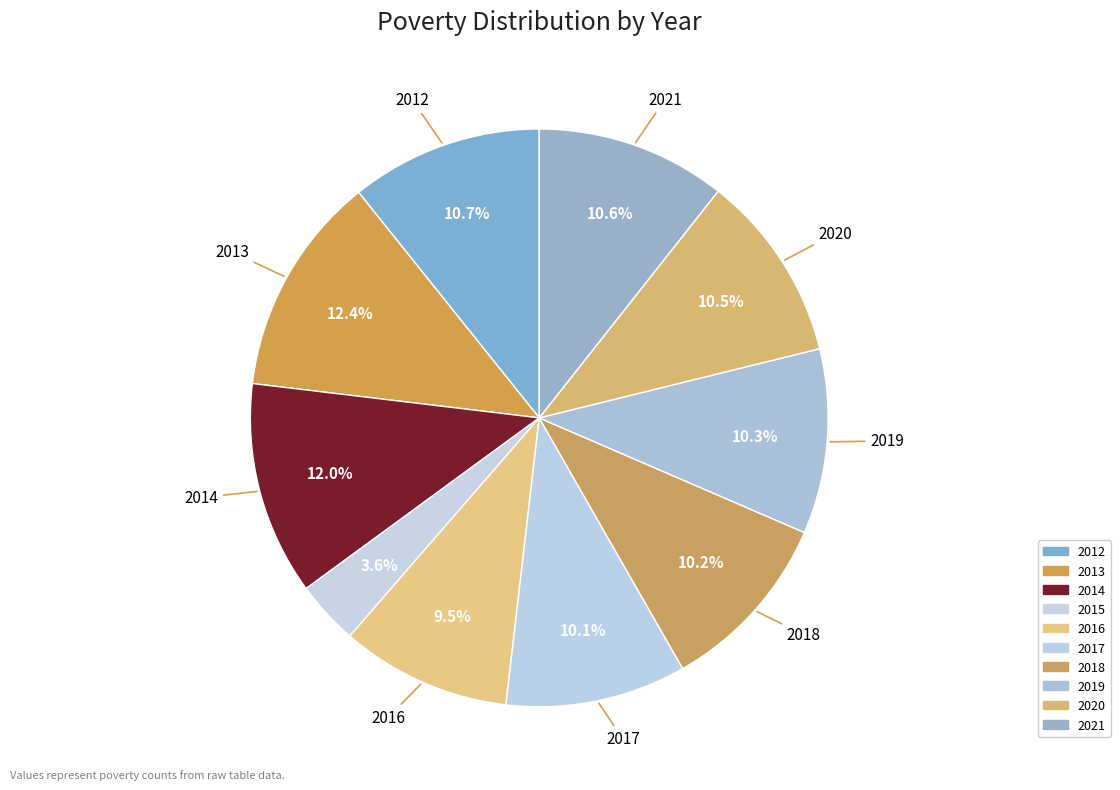

How many slices are in this pie chart?

10